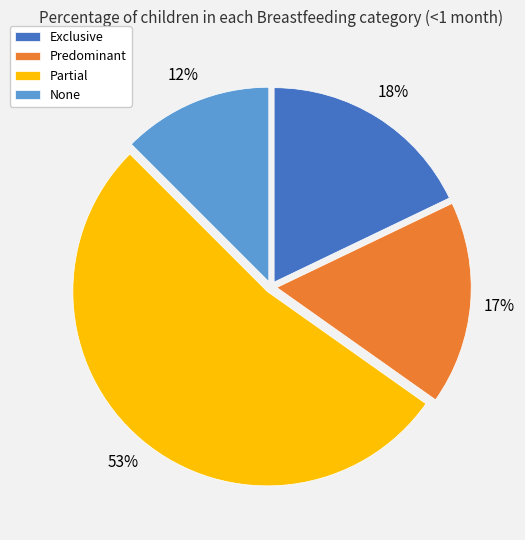

Is it true that Predominant is 27% of the pie?

False